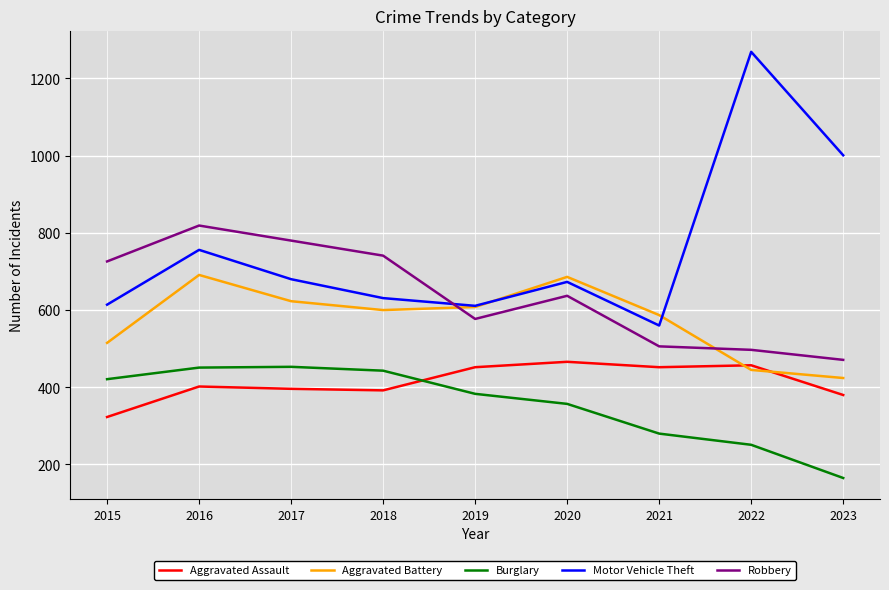

What is the difference between the maximum and second lowest values in the Aggravated Assault series?

86